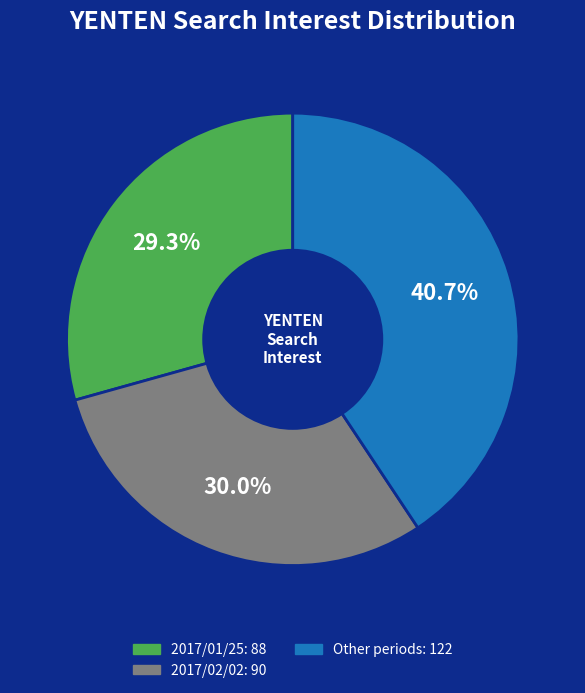

To the nearest percent, what is the average slice percentage?

33%